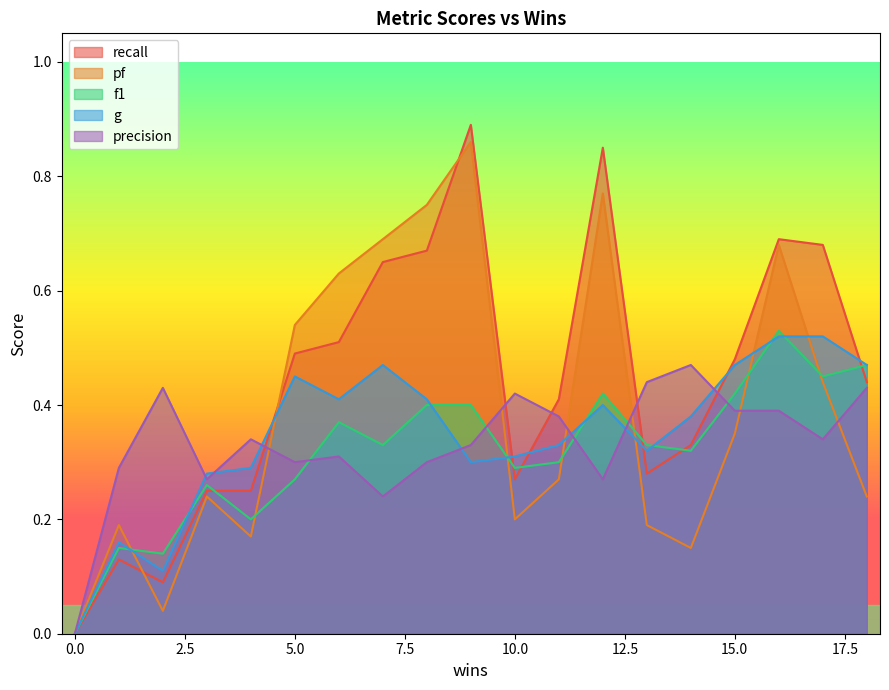

Which series has the largest total across all categories?

recall